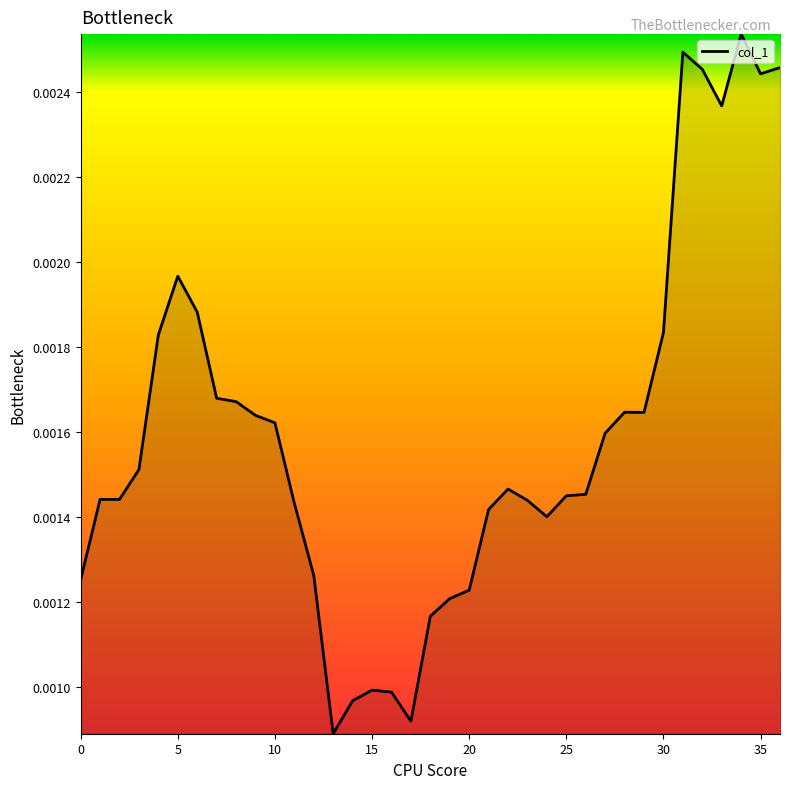

Where is the data nearest to the value 0?

13